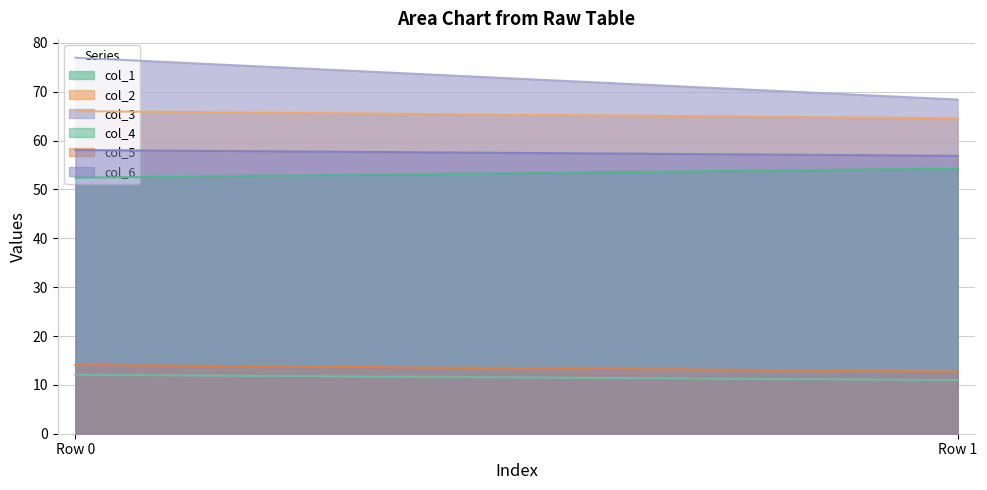

Count the number of data series in this chart.

6